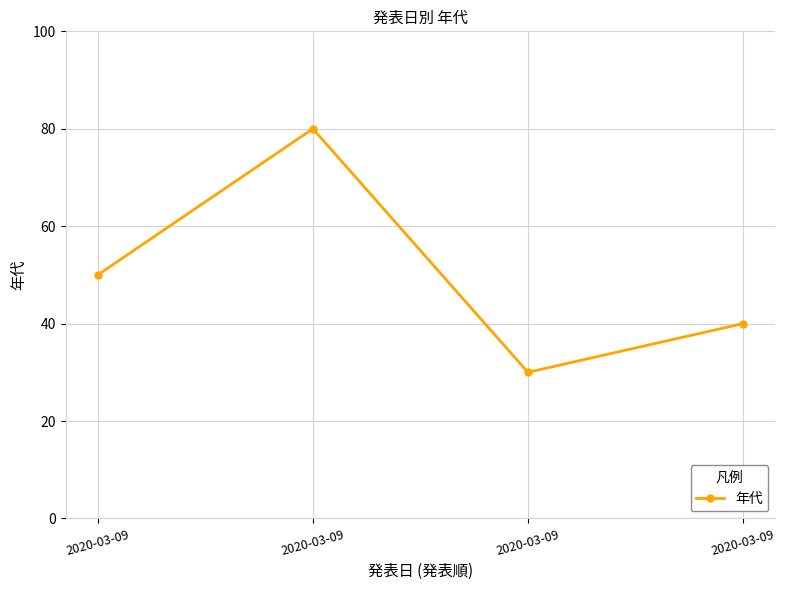

Reading left to right, extract all data points from this chart.

2020-03-09=50	2020-03-09=80	2020-03-09=30	2020-03-09=40